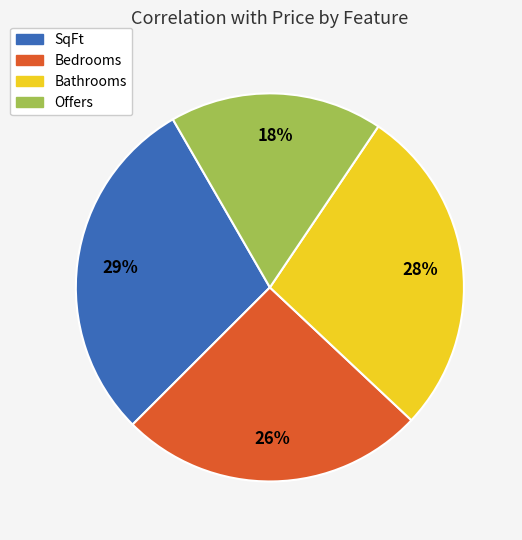

Does Bedrooms represent more than half of the total?

No